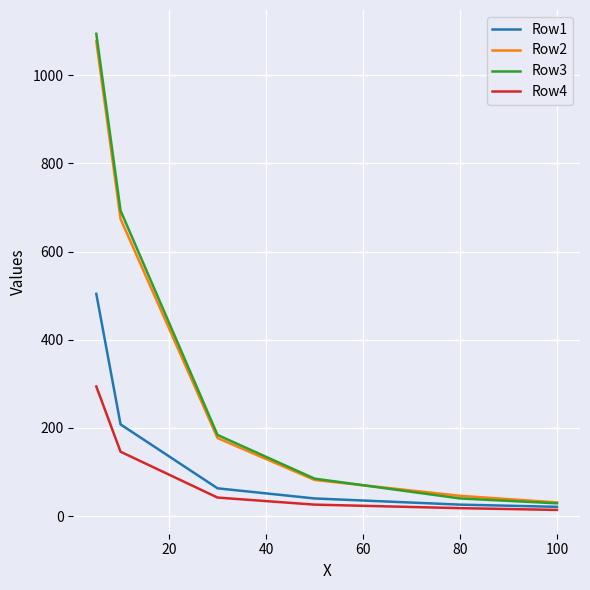

What is the sum of the Row3 values at 20 and 80?

733